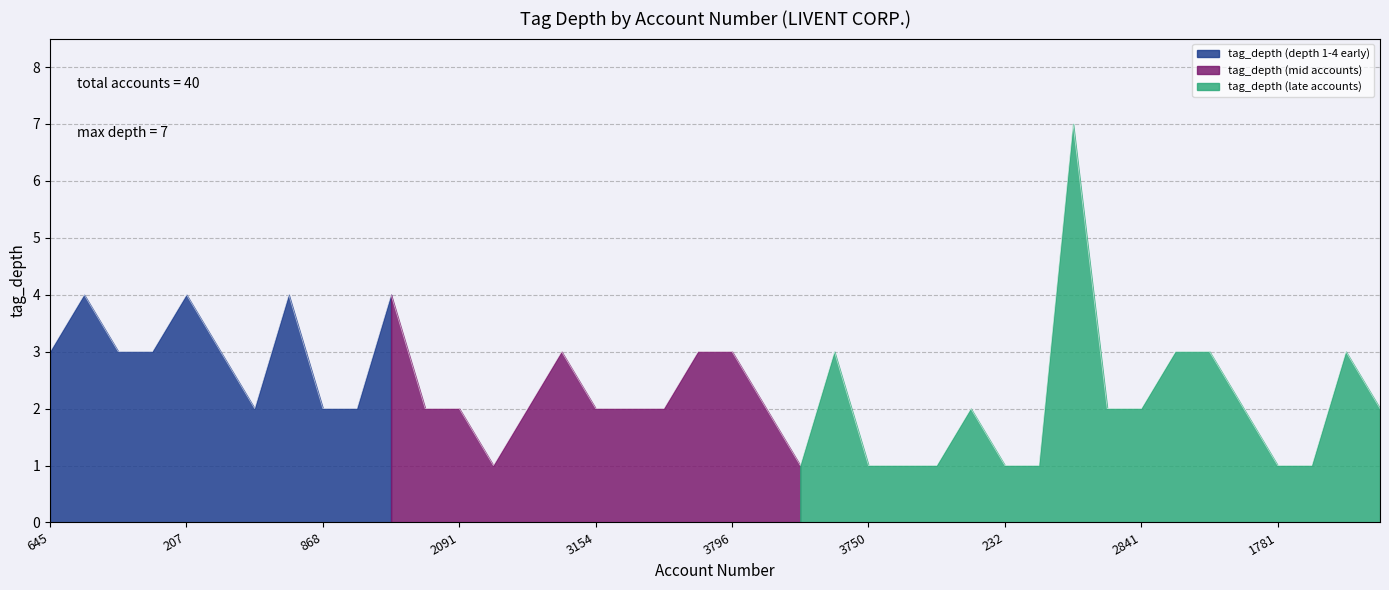

Where does the data first go above 2?

645